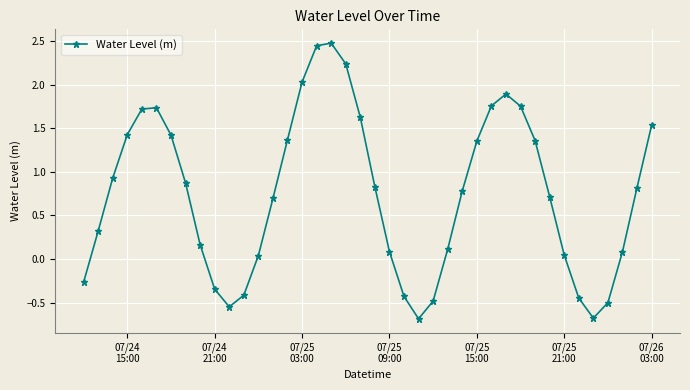

What is the difference between the second highest and second lowest values?

3.1